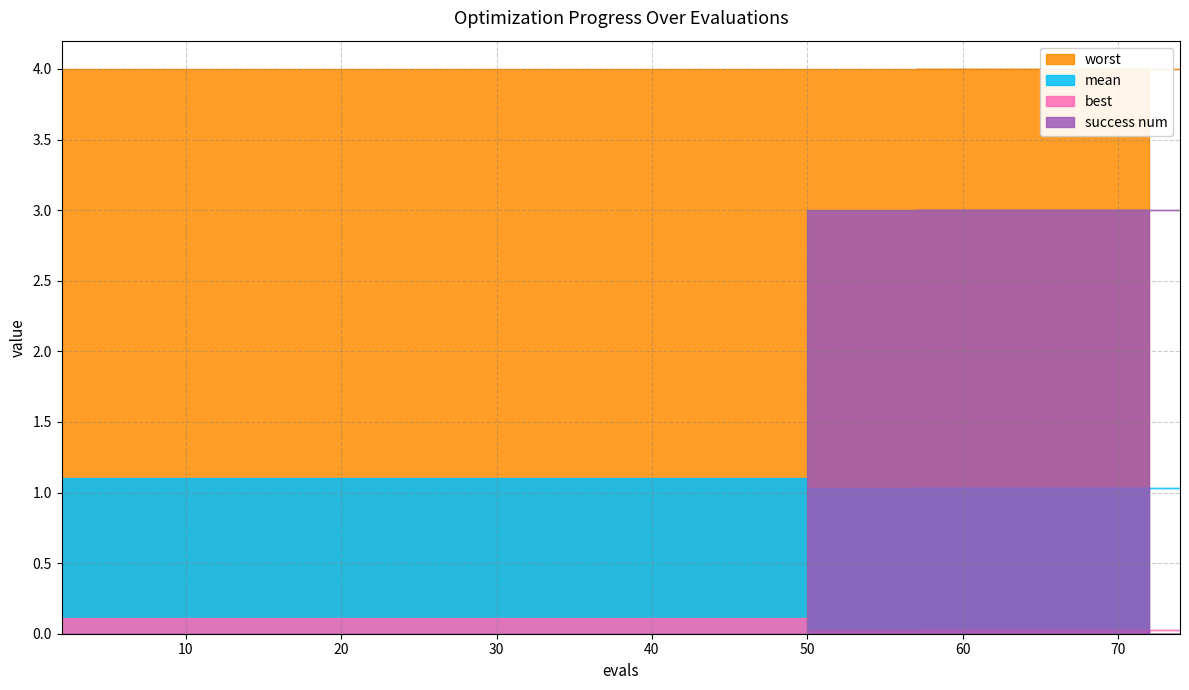

Reading left to right, what are all the values shown in this chart?

mean: 2=1.1	6=1.1	10=1.1	14=1.1	18=1.1	22=1.1	26=1.1	30=1.1	50=1.0	55=1.0	59=1.0	63=1.0	67=1.0	70=1.0	74=1.0	57=1.0	61=1.0	65=1.0	69=1.0	72=1.0
best: 2=0.1	6=0.1	10=0.1	14=0.1	18=0.1	22=0.1	26=0.1	30=0.1	50=0.0	55=0.0	59=0.0	63=0.0	67=0.0	70=0.0	74=0.0	57=0.0	61=0.0	65=0.0	69=0.0	72=0.0
worst: 2=4.0	6=4.0	10=4.0	14=4.0	18=4.0	22=4.0	26=4.0	30=4.0	50=4.0	55=4.0	59=4.0	63=4.0	67=4.0	70=4.0	74=4.0	57=4.0	61=4.0	65=4.0	69=4.0	72=4.0
success num: 2=0.0	6=0.0	10=0.0	14=0.0	18=0.0	22=0.0	26=0.0	30=0.0	50=3.0	55=3.0	59=3.0	63=3.0	67=3.0	70=3.0	74=3.0	57=3.0	61=3.0	65=3.0	69=3.0	72=3.0